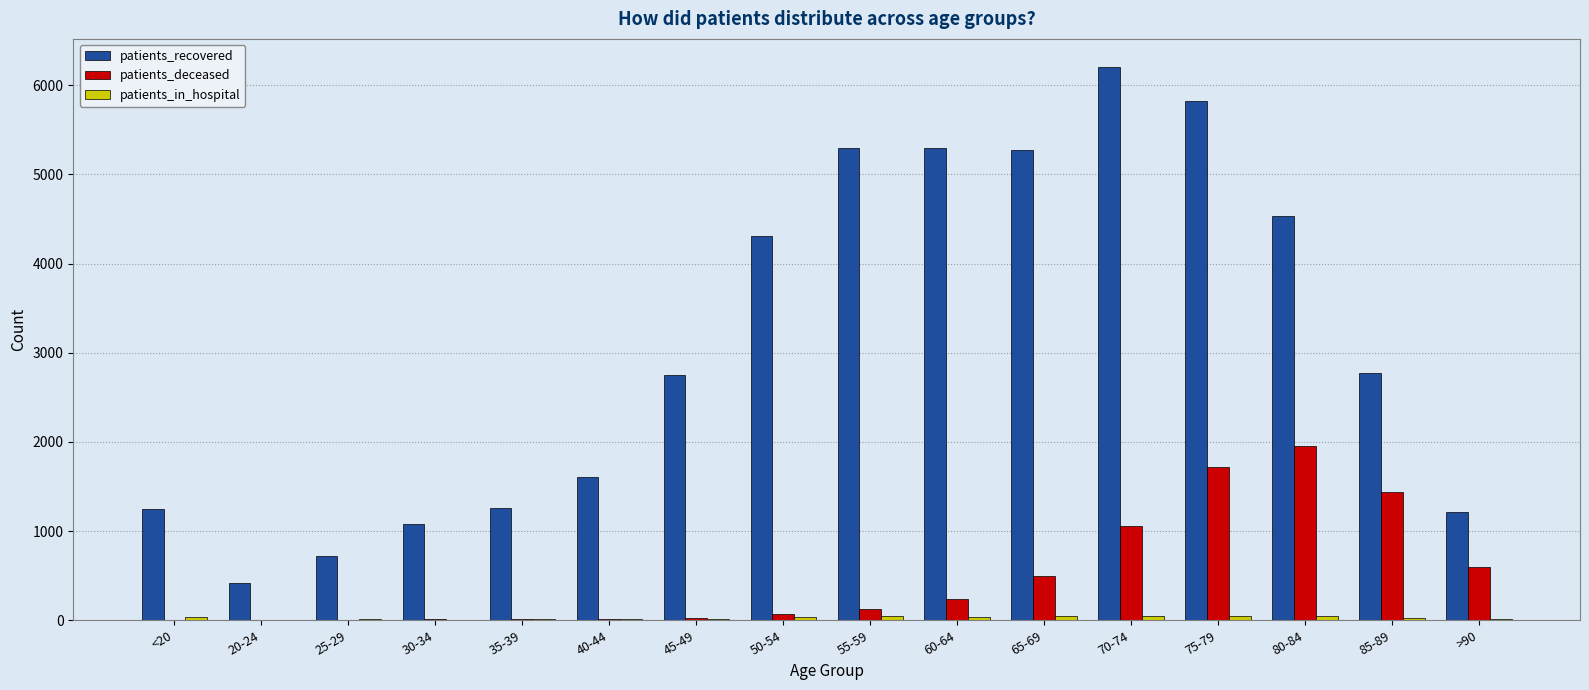

The value of patients_recovered at >90 is 1214. True or false?

True